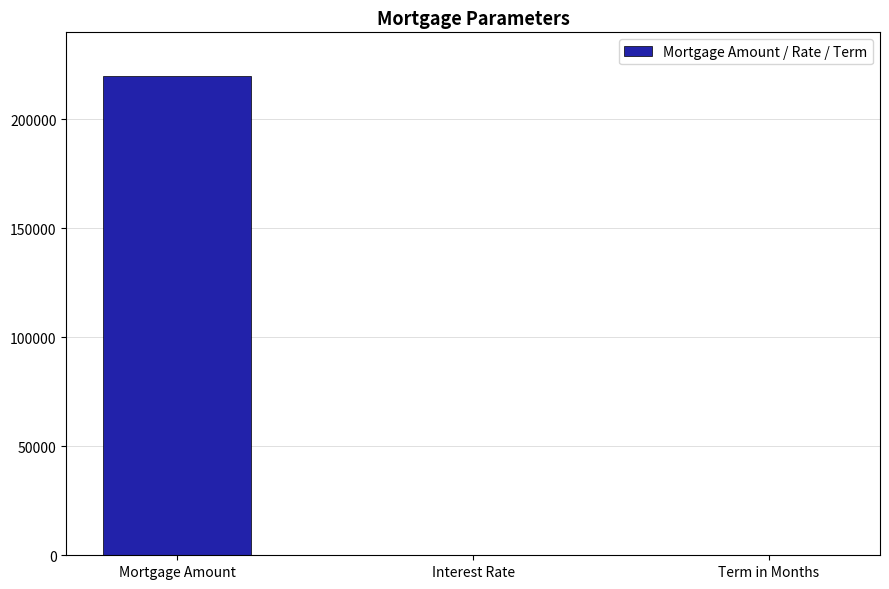

What is the sum of all values?

220300.1